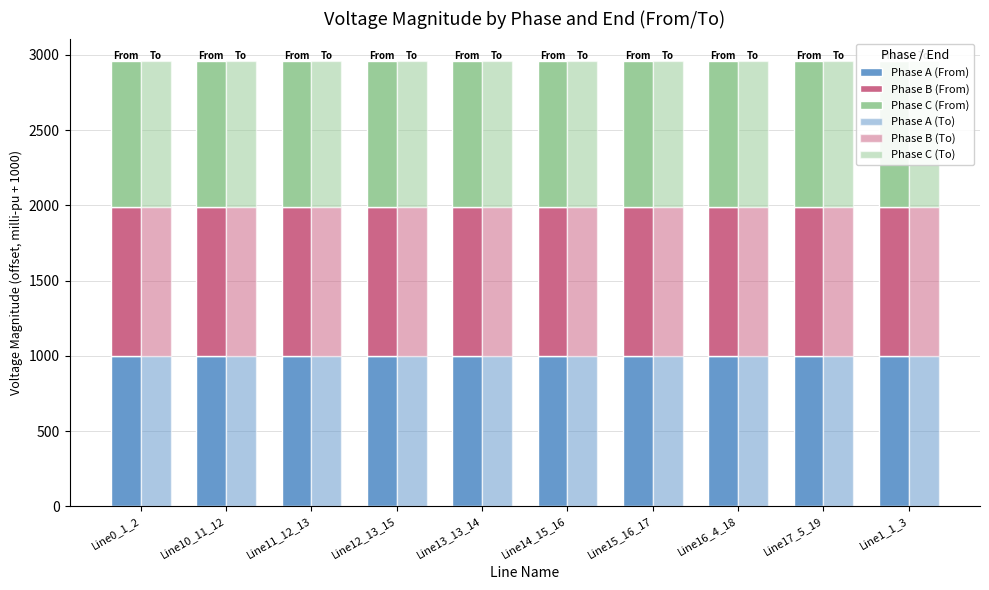

The value of Phase B (From) at Line14_15_16 is 989.2. True or false?

True